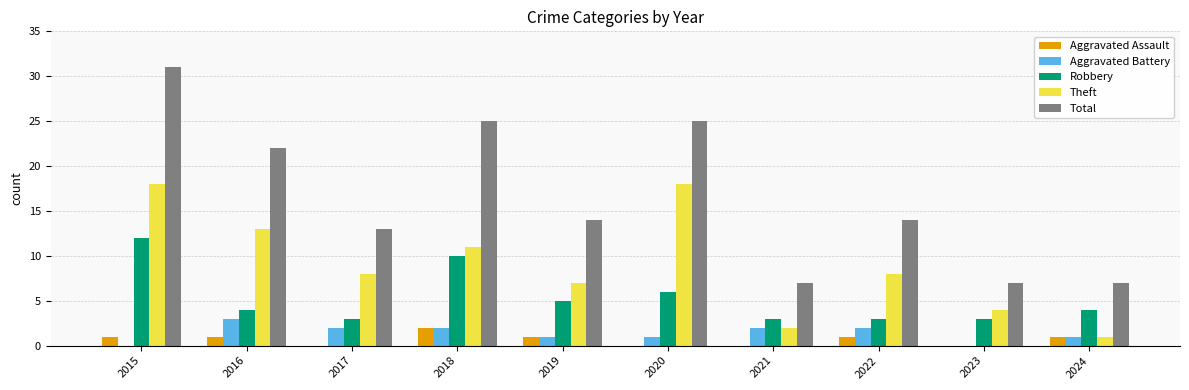

Reading left to right, transcribe all the data shown in this chart.

Aggravated Assault: 2015=1	2016=1	2017=0	2018=2	2019=1	2020=0	2021=0	2022=1	2023=0	2024=1
Aggravated Battery: 2015=0	2016=3	2017=2	2018=2	2019=1	2020=1	2021=2	2022=2	2023=0	2024=1
Robbery: 2015=12	2016=4	2017=3	2018=10	2019=5	2020=6	2021=3	2022=3	2023=3	2024=4
Theft: 2015=18	2016=13	2017=8	2018=11	2019=7	2020=18	2021=2	2022=8	2023=4	2024=1
Total: 2015=31	2016=22	2017=13	2018=25	2019=14	2020=25	2021=7	2022=14	2023=7	2024=7